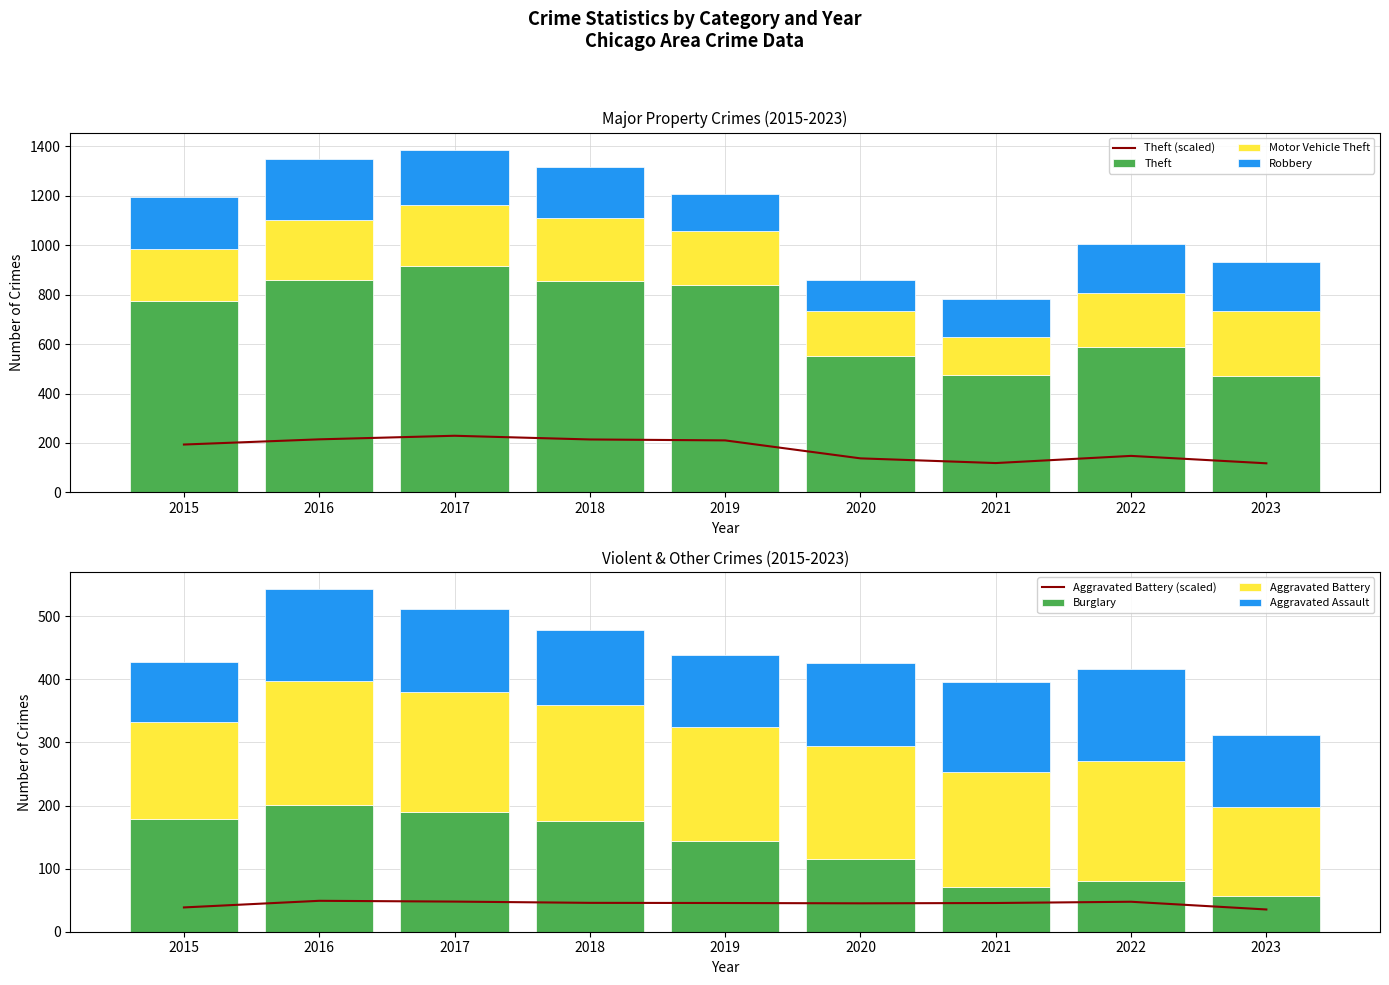

Rank the categories by Aggravated Assault value from lowest to highest.

2015, 2019, 2023, 2018, 2017, 2020, 2021, 2016, 2022